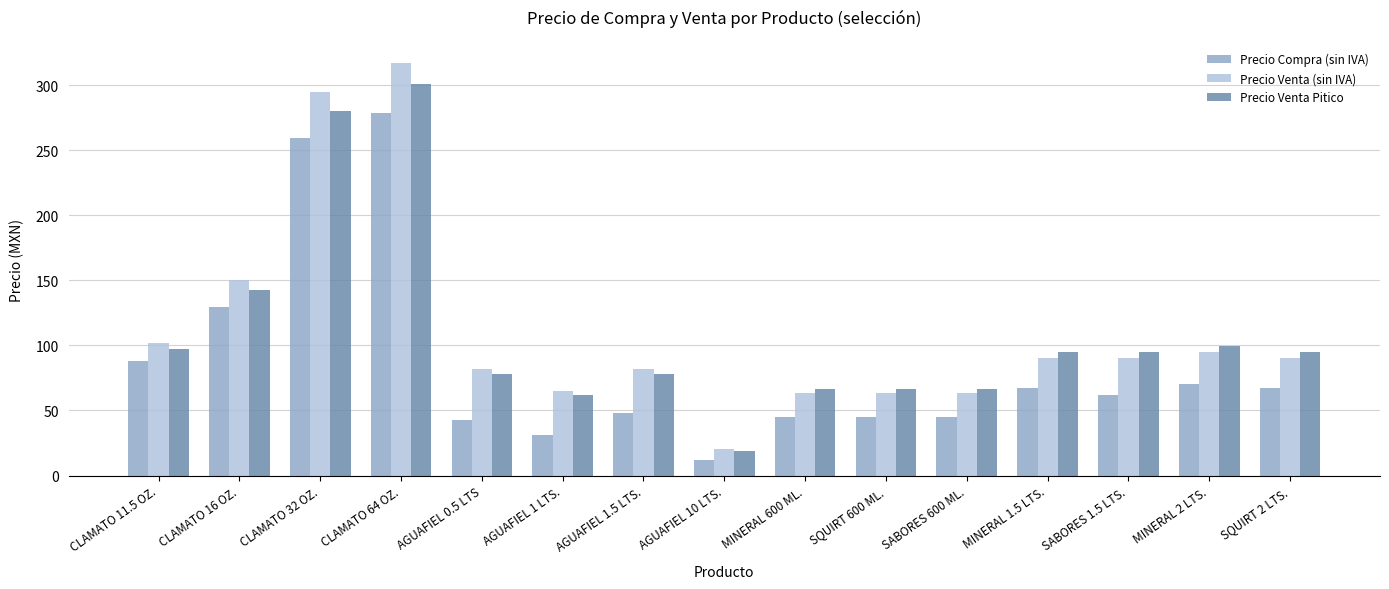

Rank the series at CLAMATO 32 OZ. from highest to lowest value.

Precio Venta (sin IVA), Precio Venta Pitico, Precio Compra (sin IVA)